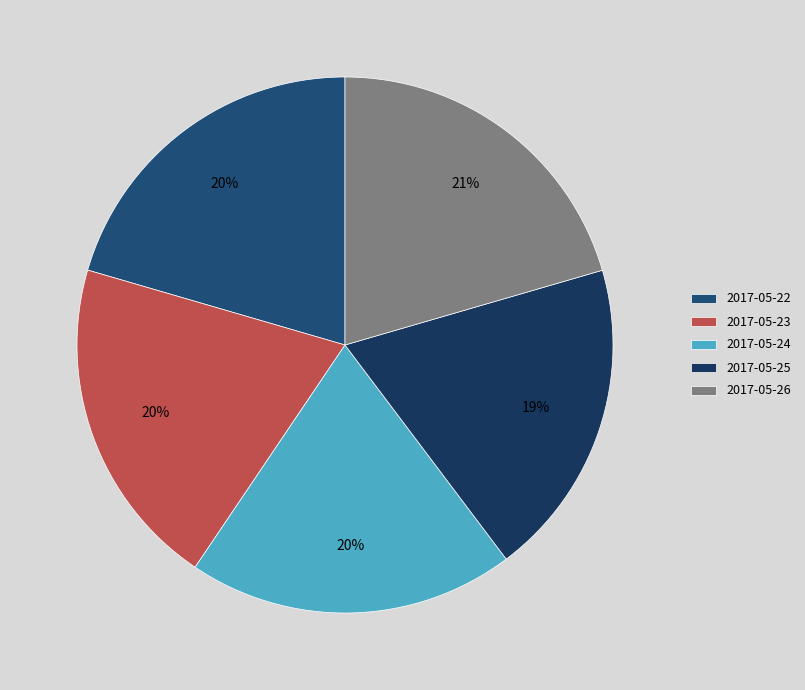

What is the total percentage of 2017-05-24 and 2017-05-22?

40.2%